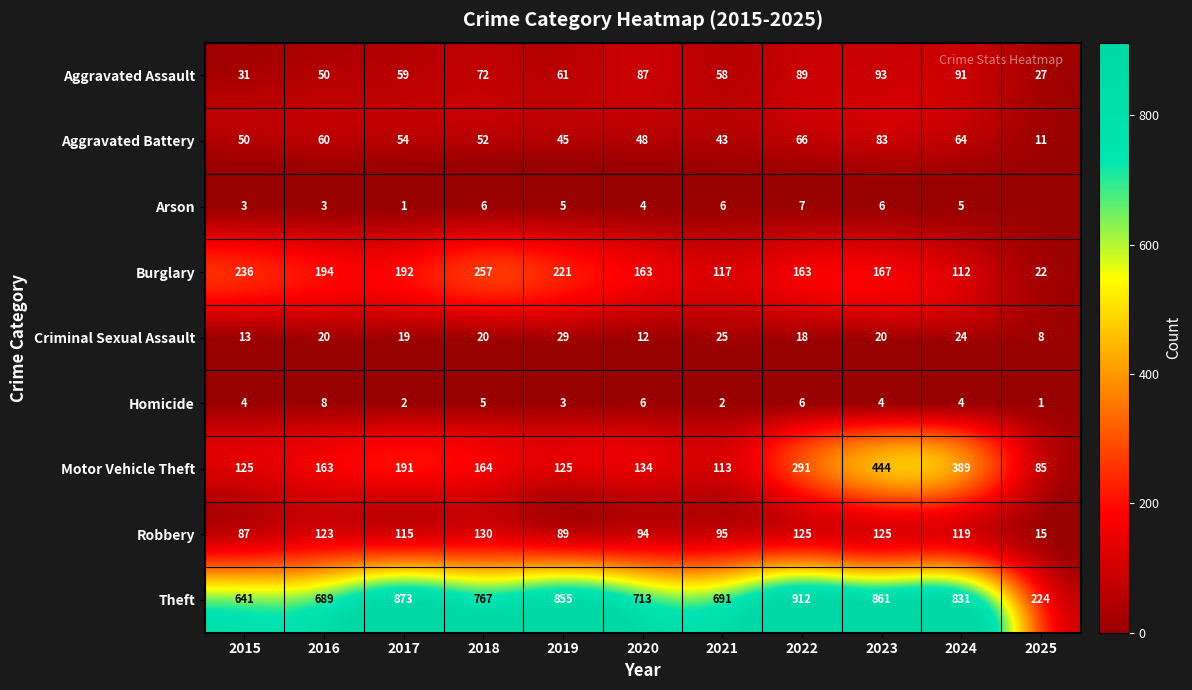

What is the sum of all Robbery values?

1117